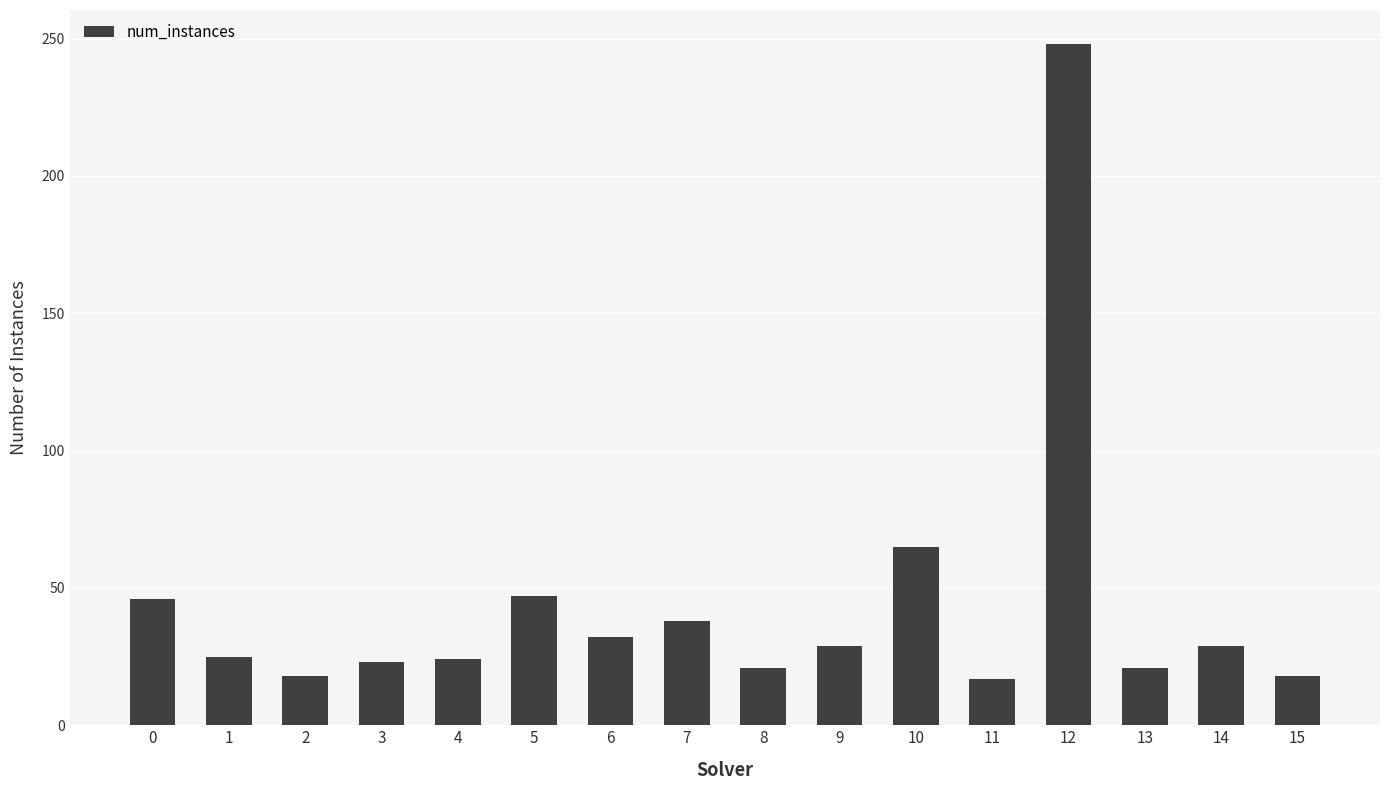

What is the sum of all values?

701